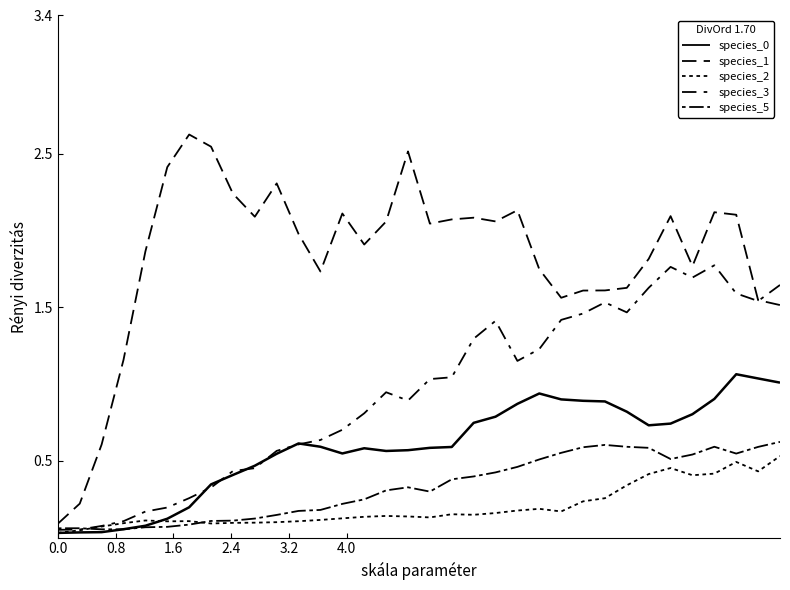

At which category does species_5 reach its first local valley?

1.6